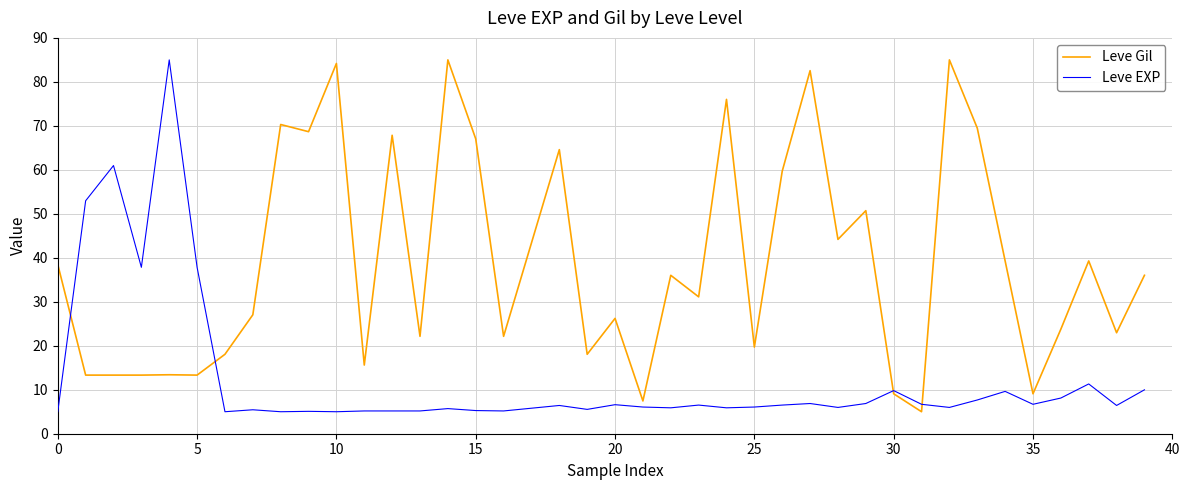

Rank the series by their average value, from highest to lowest.

Leve Gil, Leve EXP